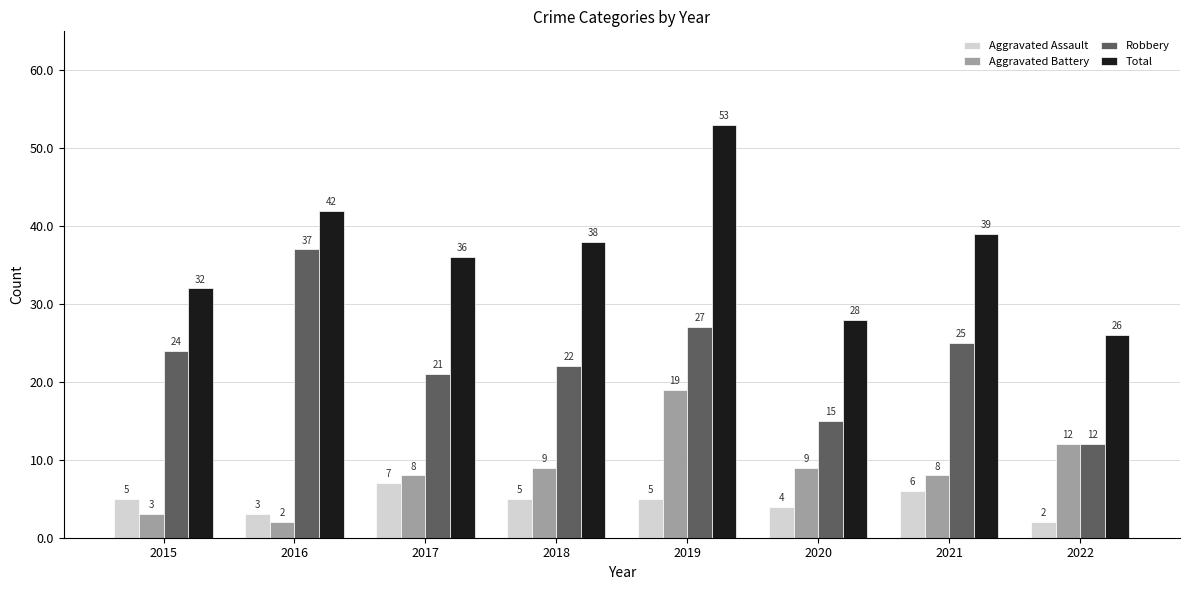

Is it true that Aggravated Assault equals 5 at 2015?

True